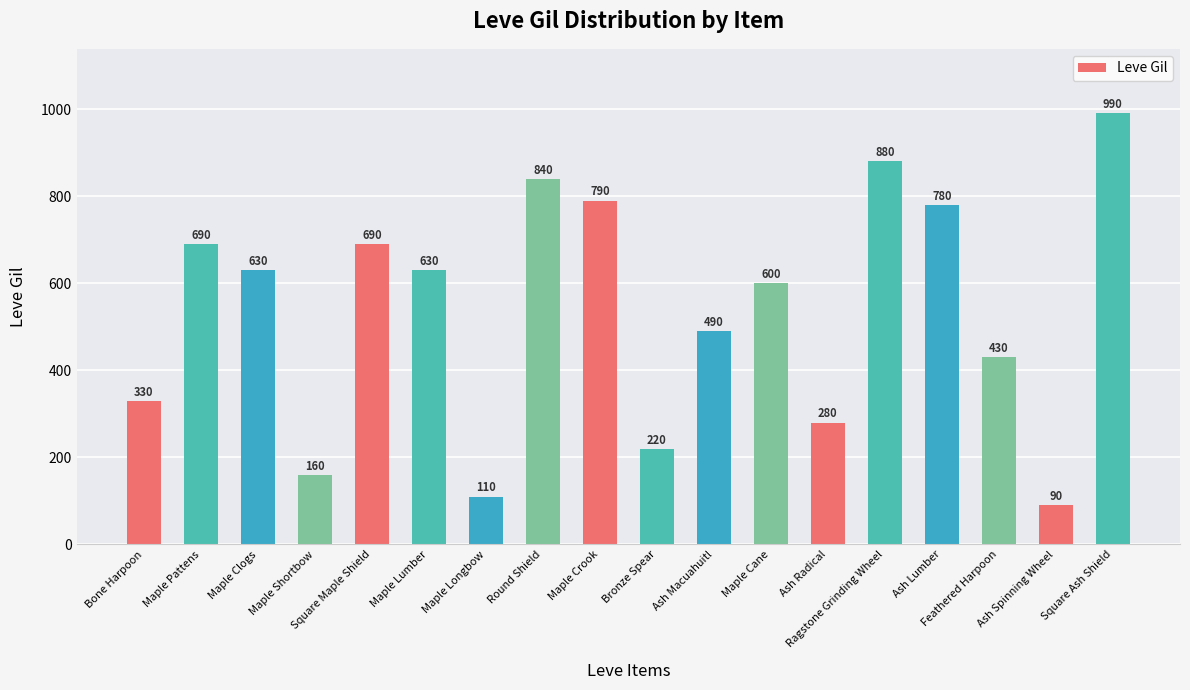

Which label corresponds to the largest value in the chart?

Square Ash Shield